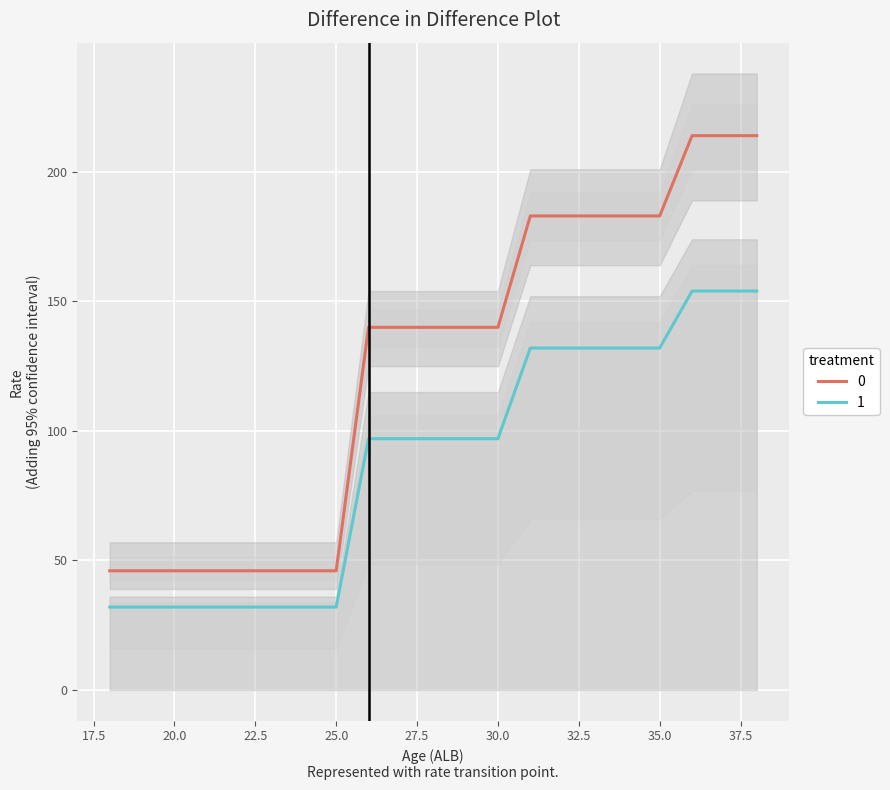

True or false: 0 and 1 cross at least once.

False